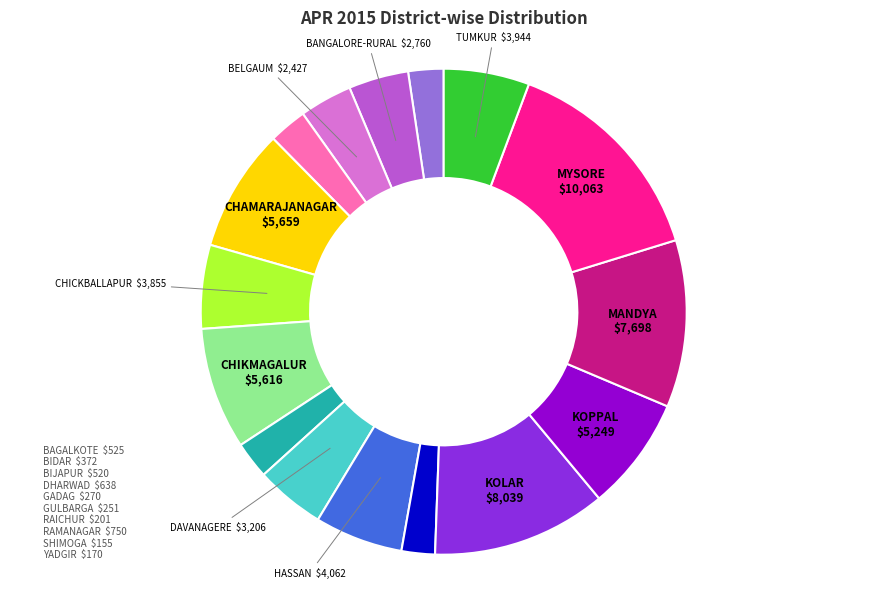

Does any single category account for the majority?

No